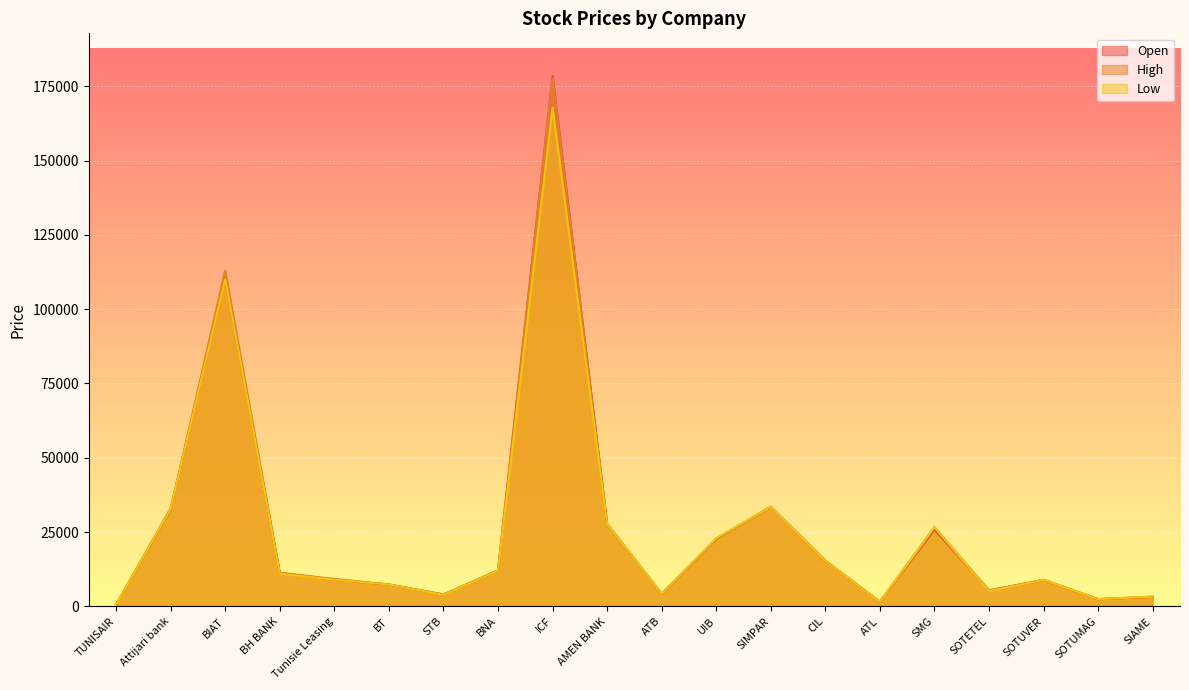

What position from the right is SMG?

5